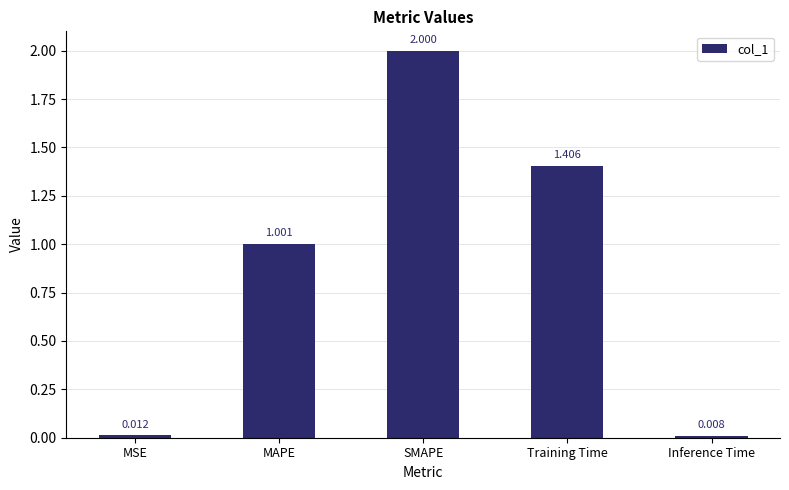

Where is the data nearest to the value 1?

MAPE